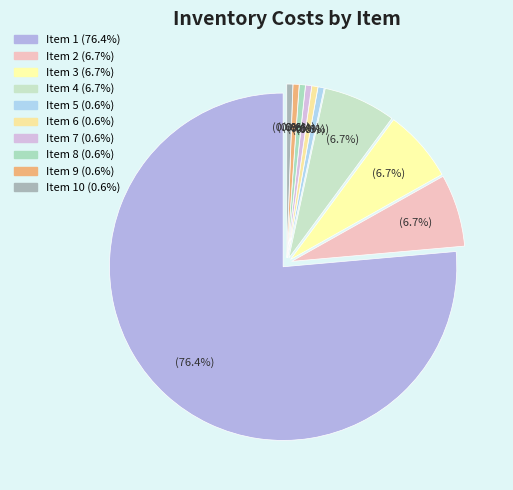

To the nearest percent, what is the combined percentage of 10 and 8?

1%